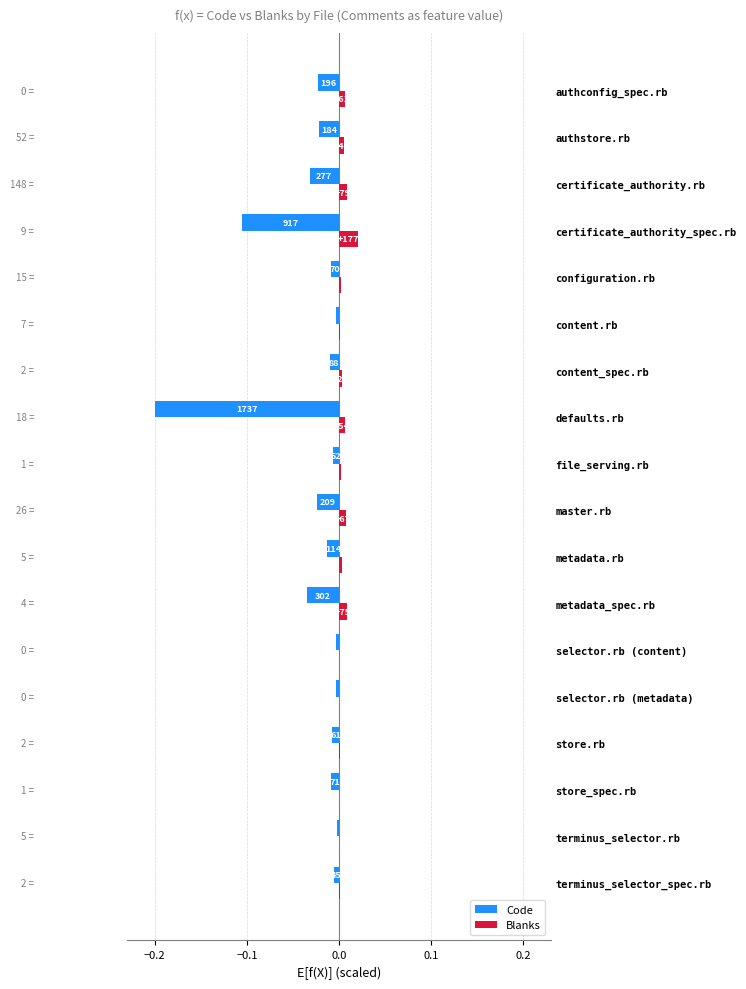

What are all the series names shown in the legend?

Code, Blanks